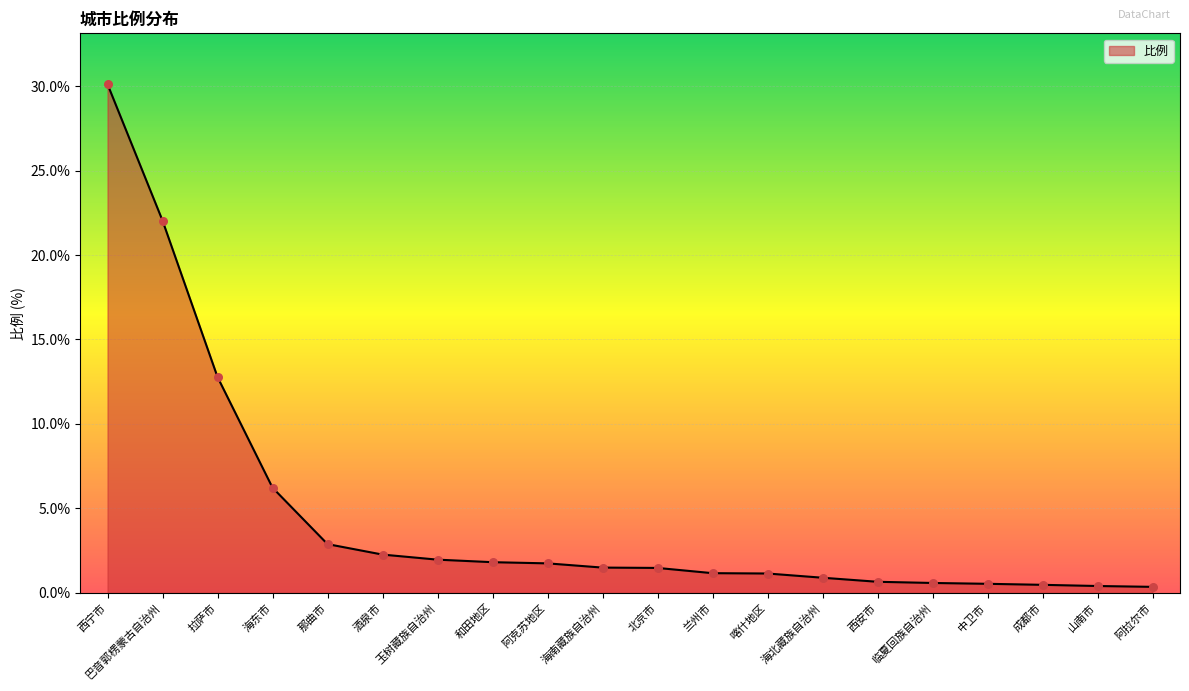

What is the change in value from 和田地区 to 西安市?

-1.2